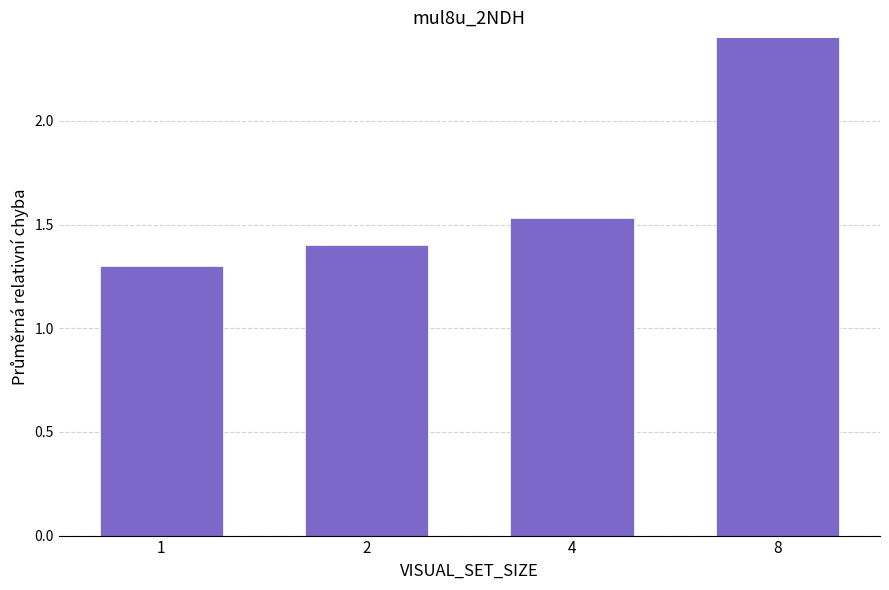

True or false: the data shows 2.4 at 8.

True